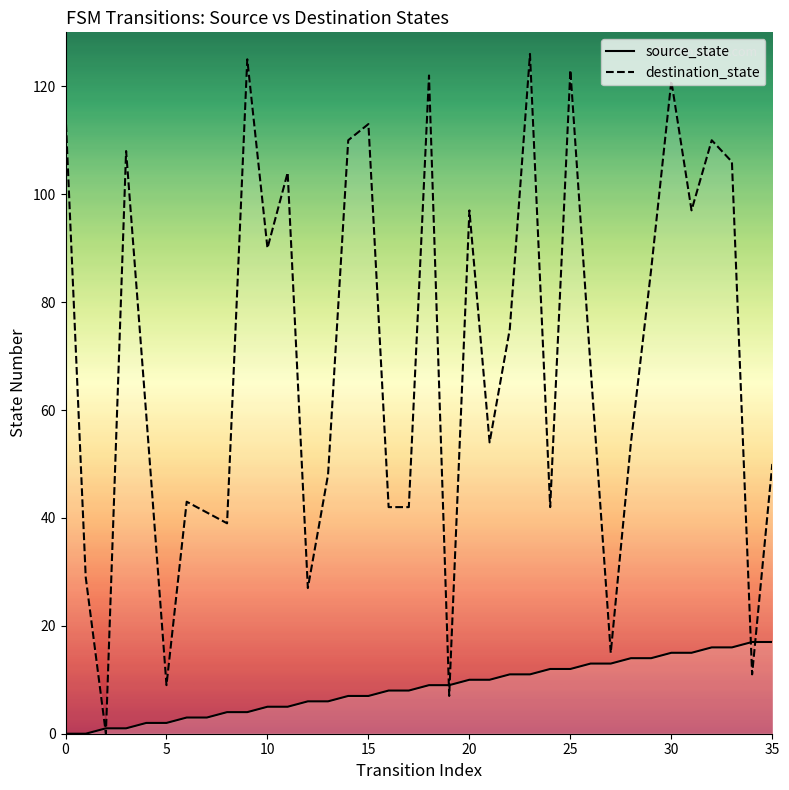

What is the sum of all source_state values?

306